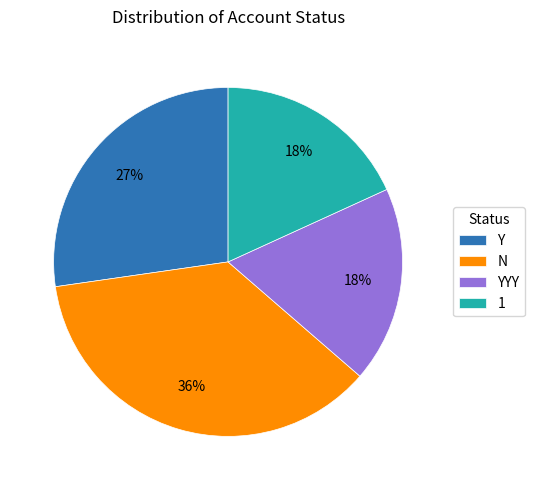

What is the ratio of the value at 1 to the value at YYY?

1.0